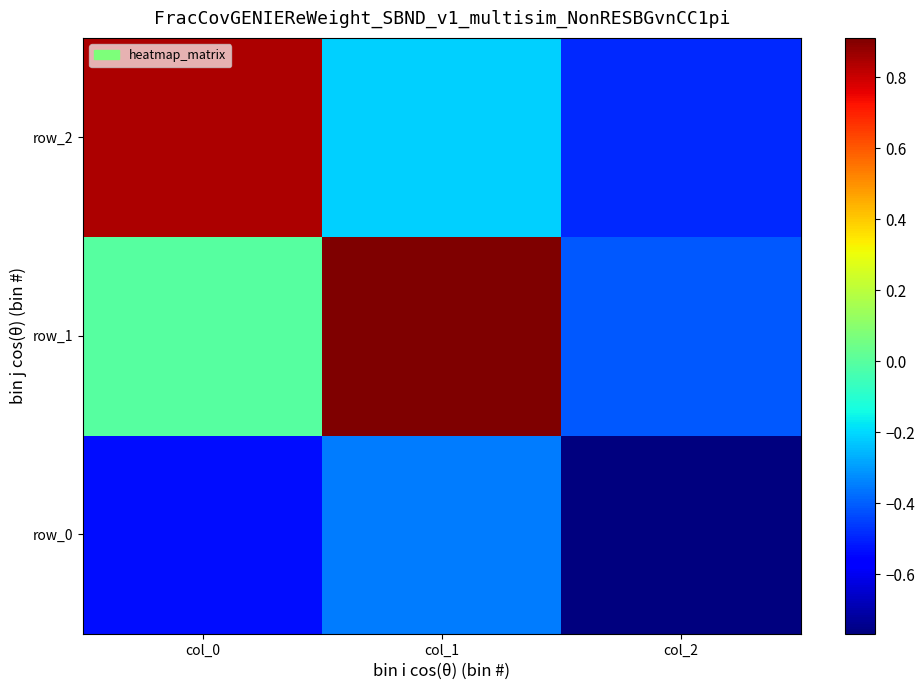

Count the number of categories in the chart.

3